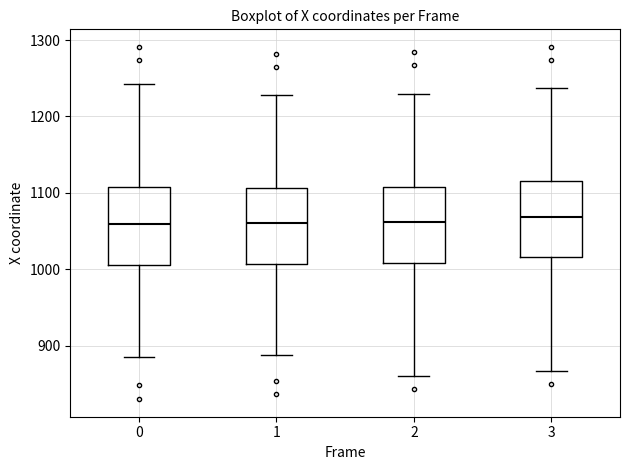

Reading left to right, transcribe this box plot: for each box, give where its median line is, the range the box spans, and where its two whiskers end, as read against the y-axis. The values are not printed on the chart, so give them approximately, as read against the axis.

0: median 1060, box 1010 to 1110, whiskers 890 to 1240
1: median 1060, box 1010 to 1110, whiskers 890 to 1230
2: median 1060, box 1010 to 1110, whiskers 860 to 1230
3: median 1070, box 1020 to 1120, whiskers 870 to 1240